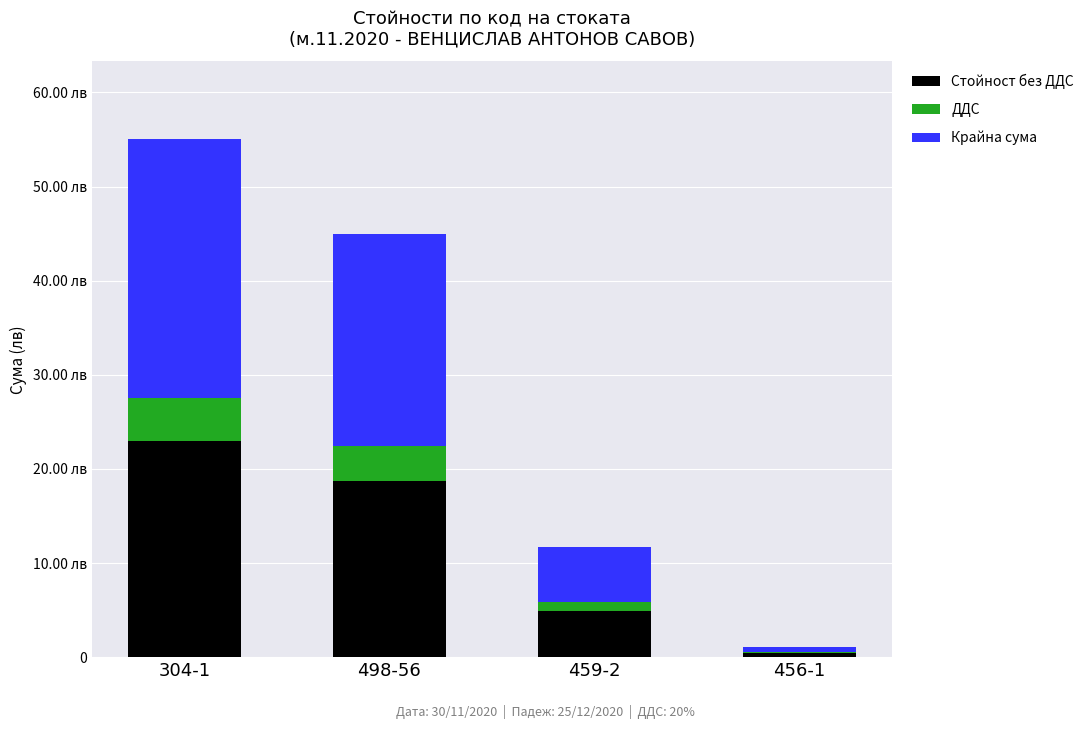

What is the label of the 1st bar from the left?

304-1